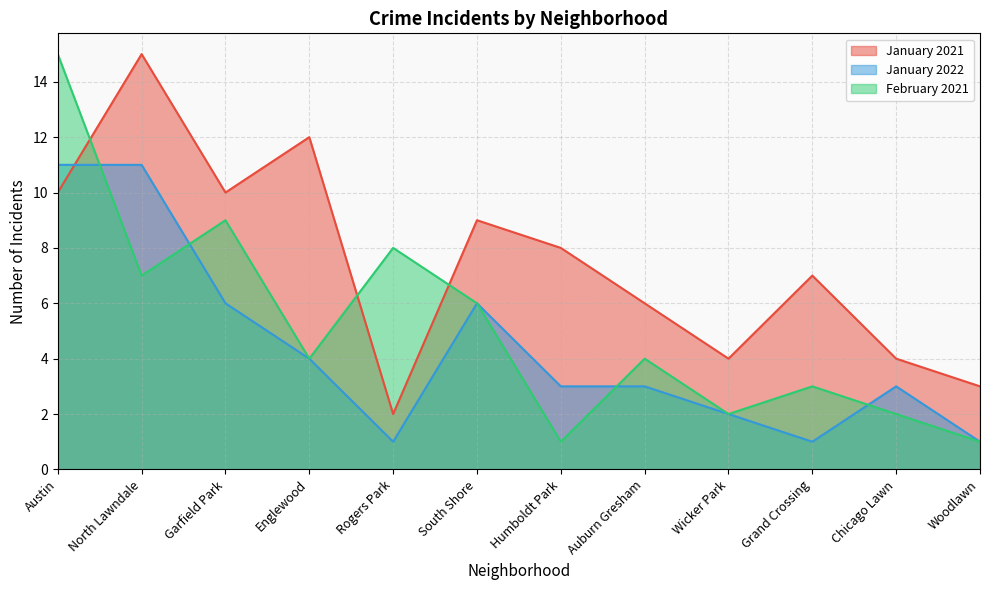

Count the January 2022 values in the range 2 to 6.

7